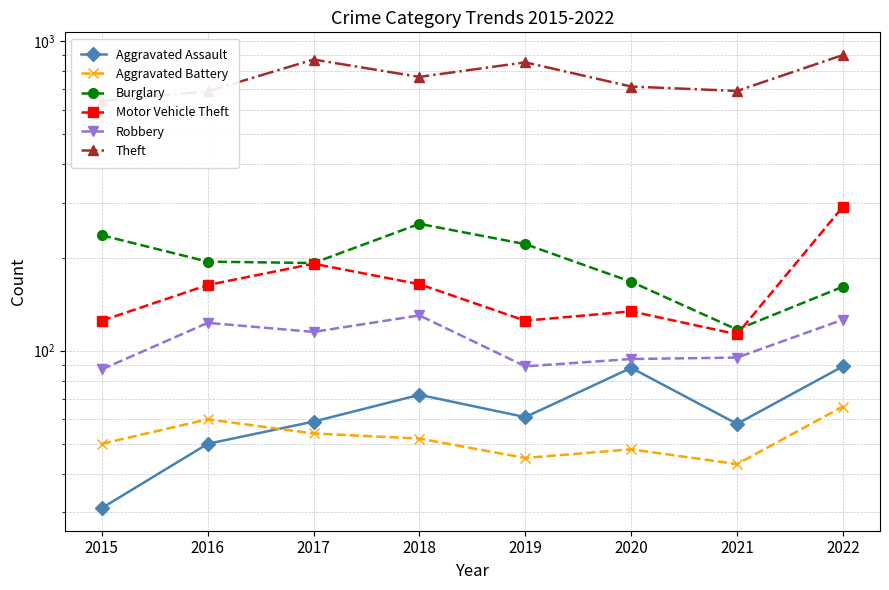

The value of Aggravated Battery at 2019 is 20. True or false?

False